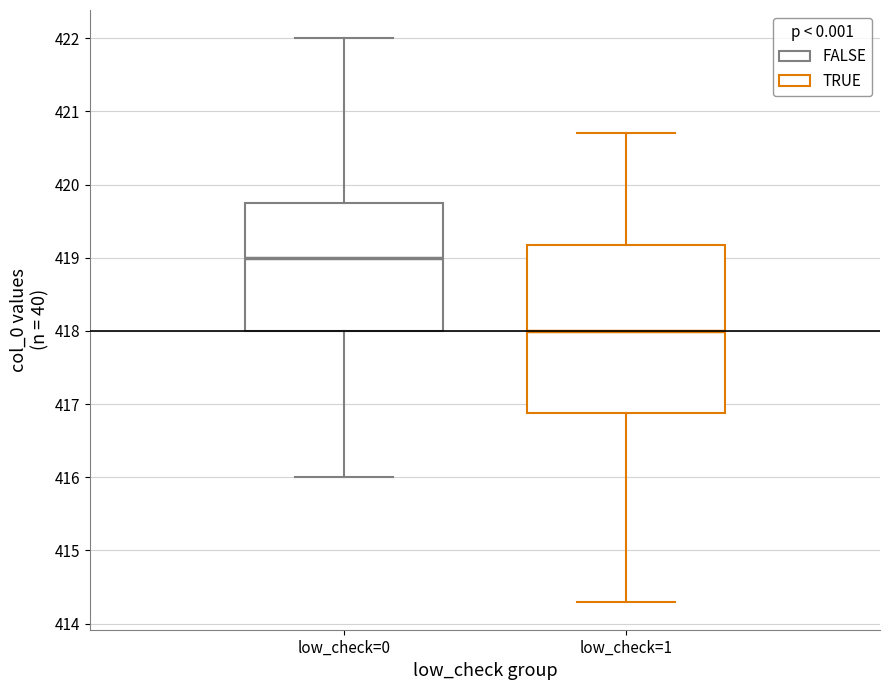

Where does the upper whisker of the box for low_check=0 end on the y-axis? The values are not printed on the chart, so give them approximately, as read against the axis.

422.0